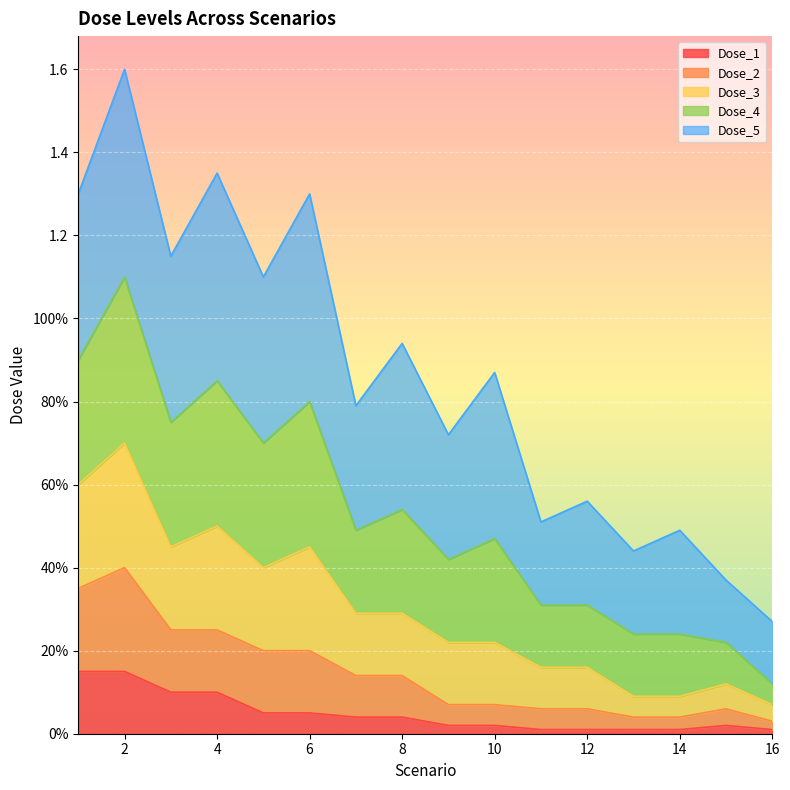

Does the chart display data point markers on the line(s)?

No